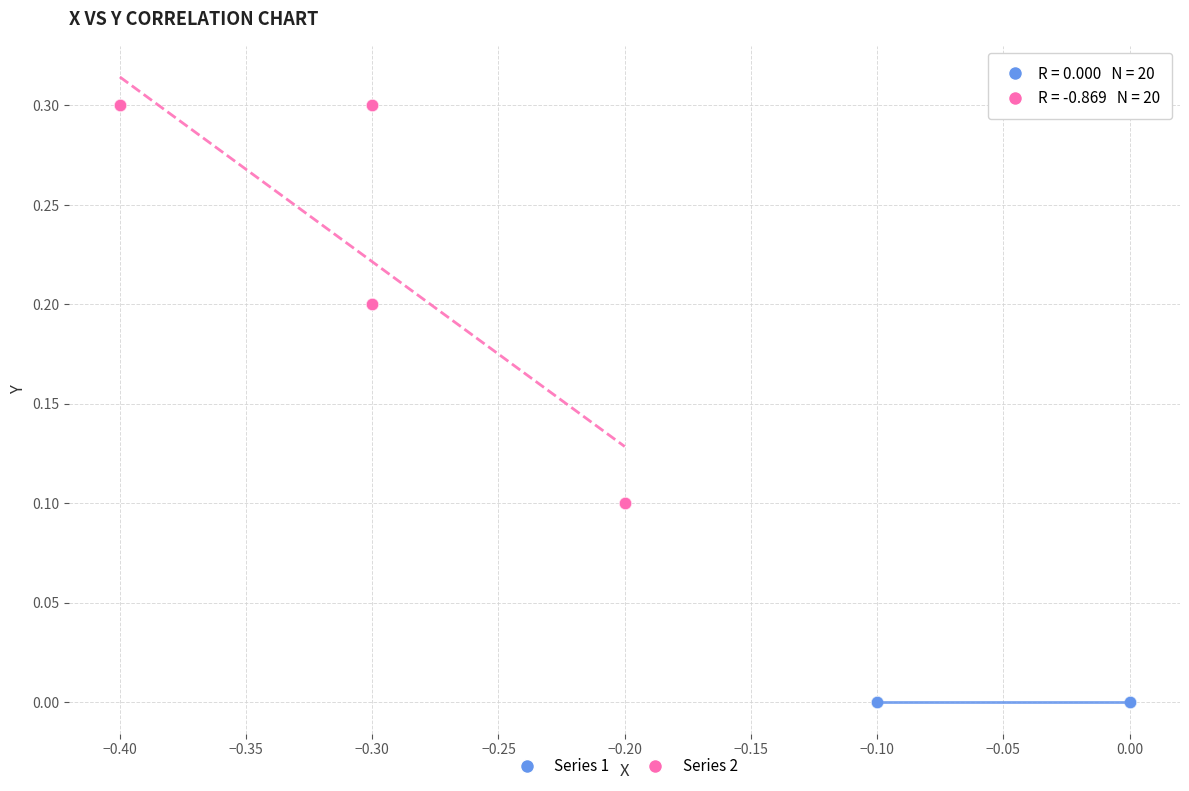

Which series reaches the maximum Y coordinate?

Series 2